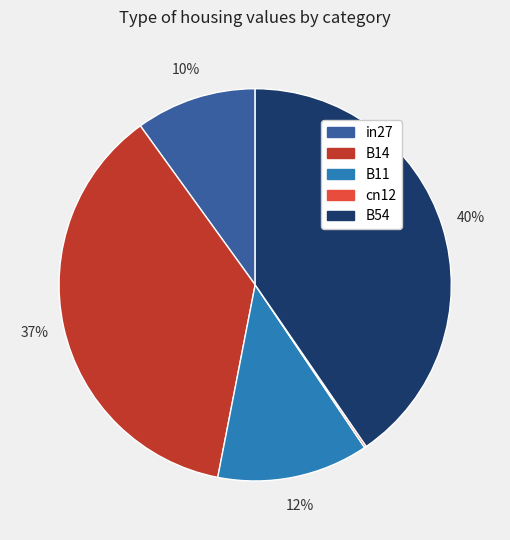

True or false: B54 accounts for 53% of the total.

False